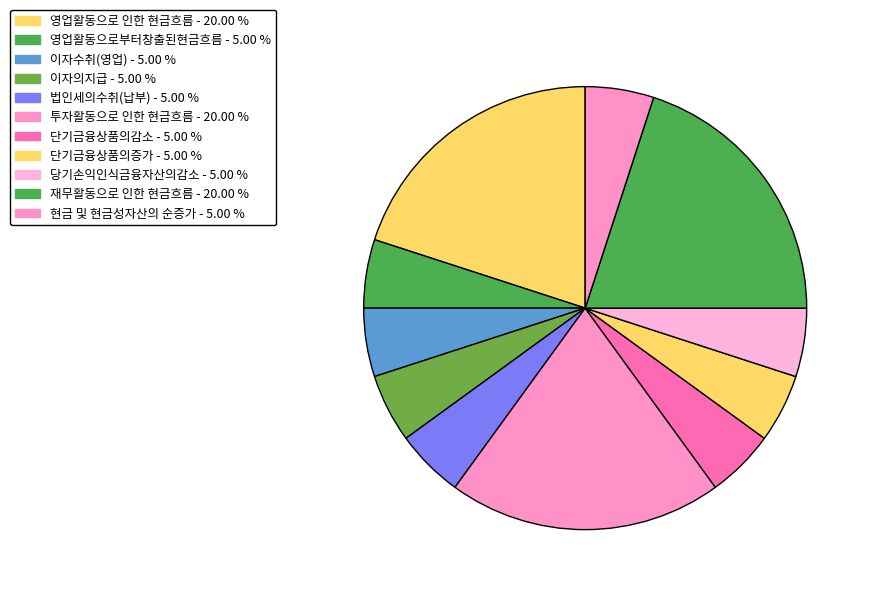

To the nearest percent, what is the difference between the largest and smallest slice percentages?

15%